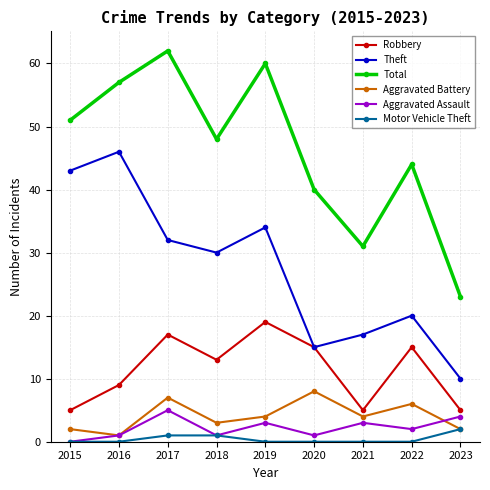

Which series has the largest range (max minus min)?

Total